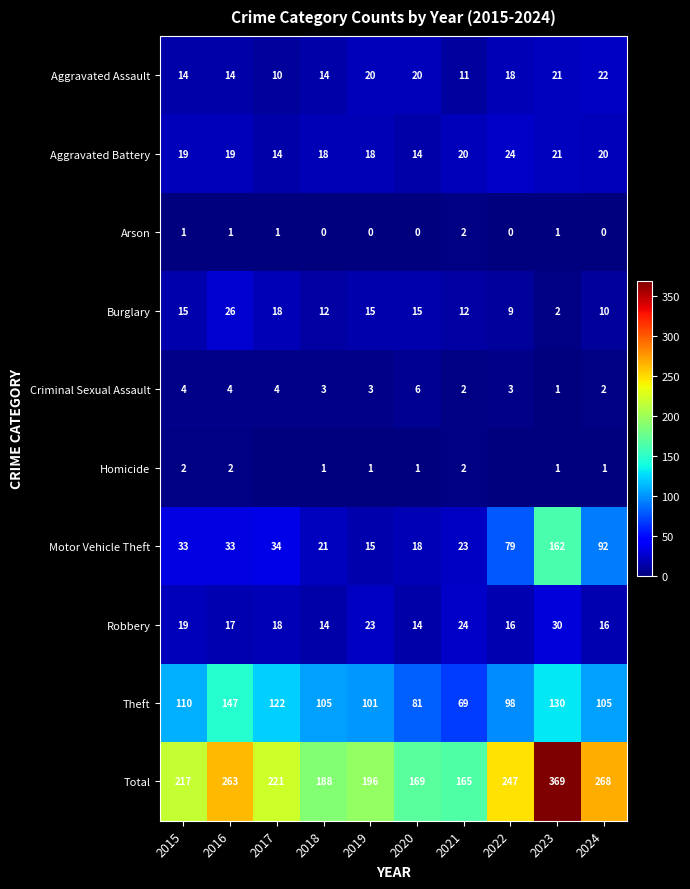

What is the difference between the highest and lowest values at 2019?

196